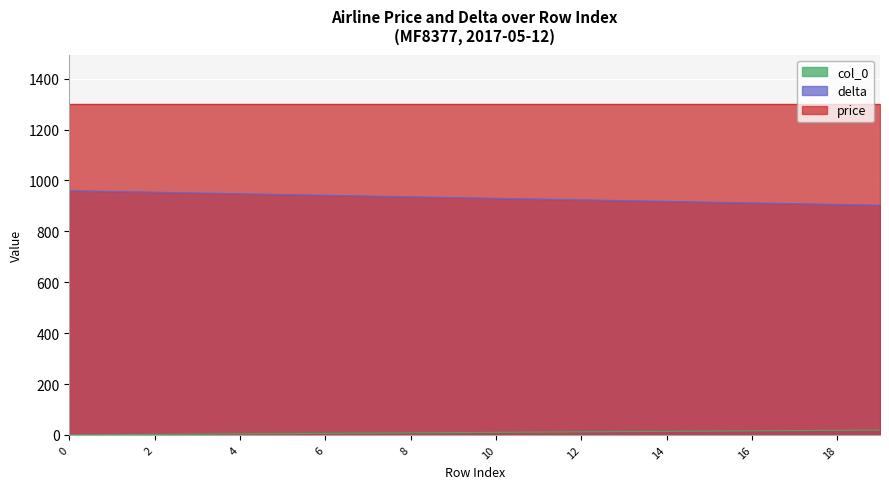

What is the greatest value displayed?

1300